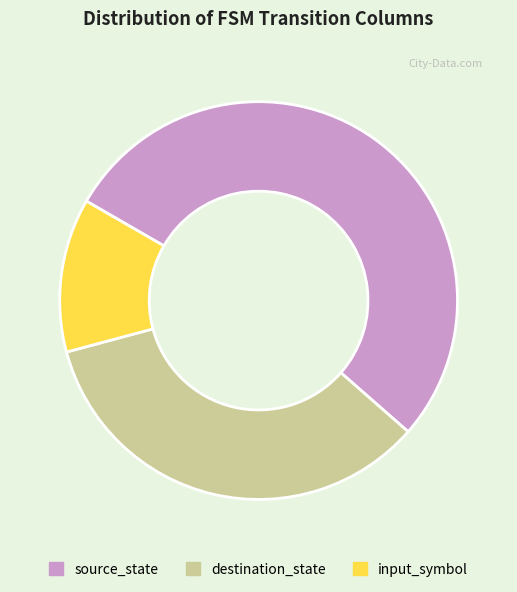

Is the sum of input_symbol and destination_state greater than half?

No